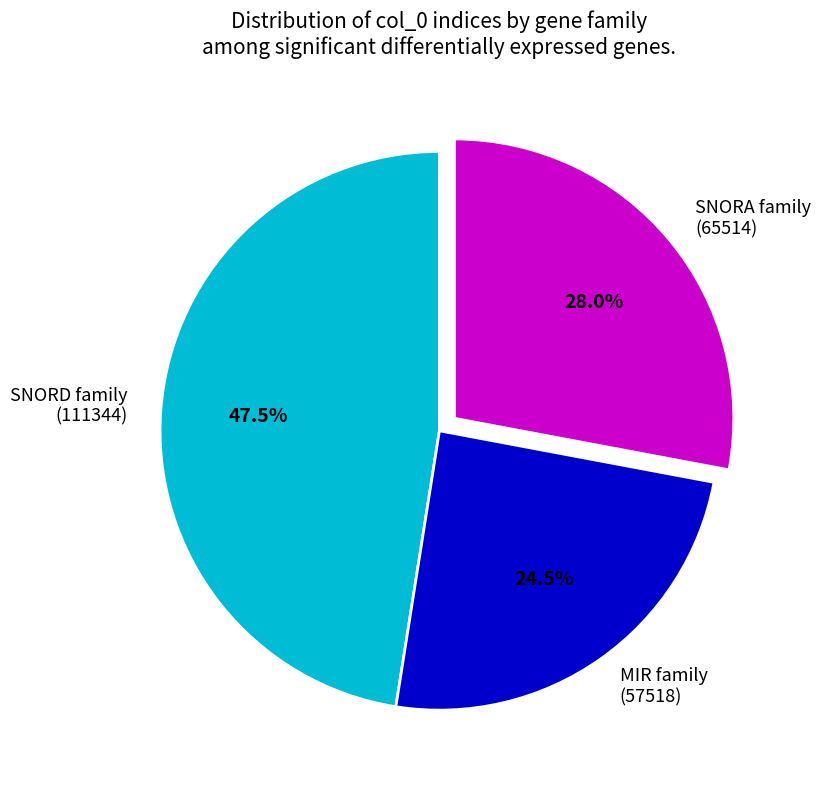

Count the number of slices in the pie.

3